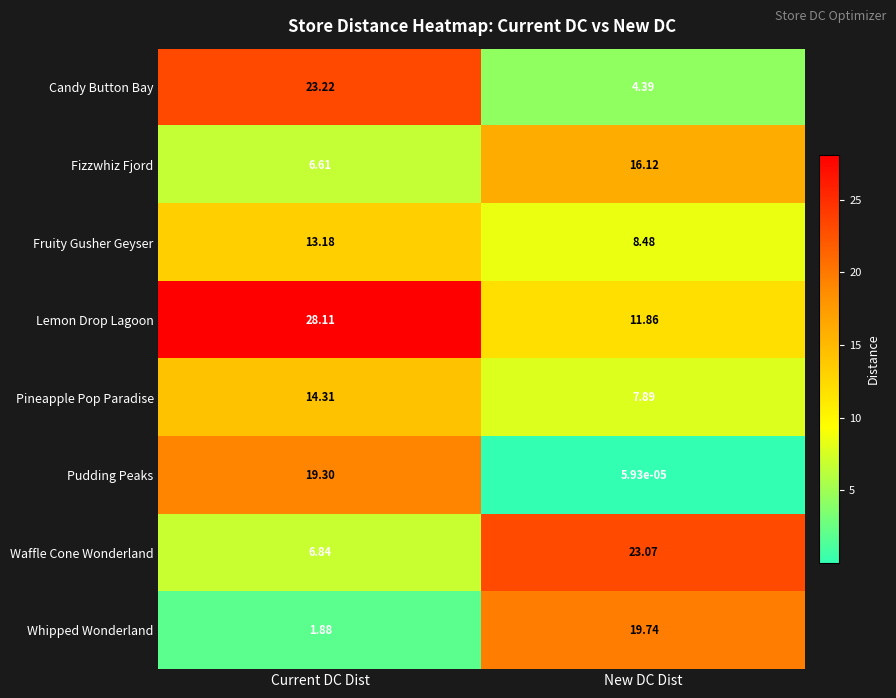

Where is Fruity Gusher Geyser nearest to the value 10?

New DC Dist